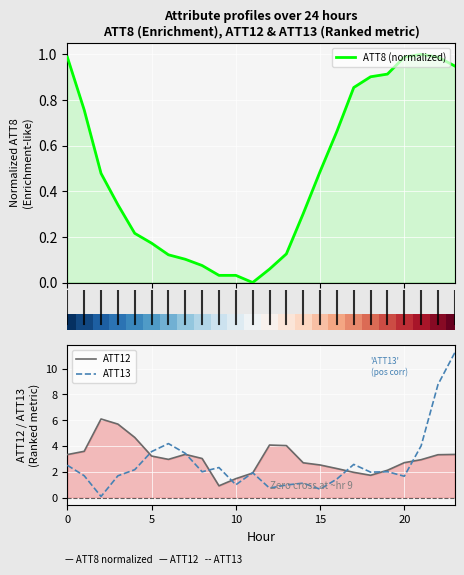

What is the difference between the highest and lowest values at 18?

1.1